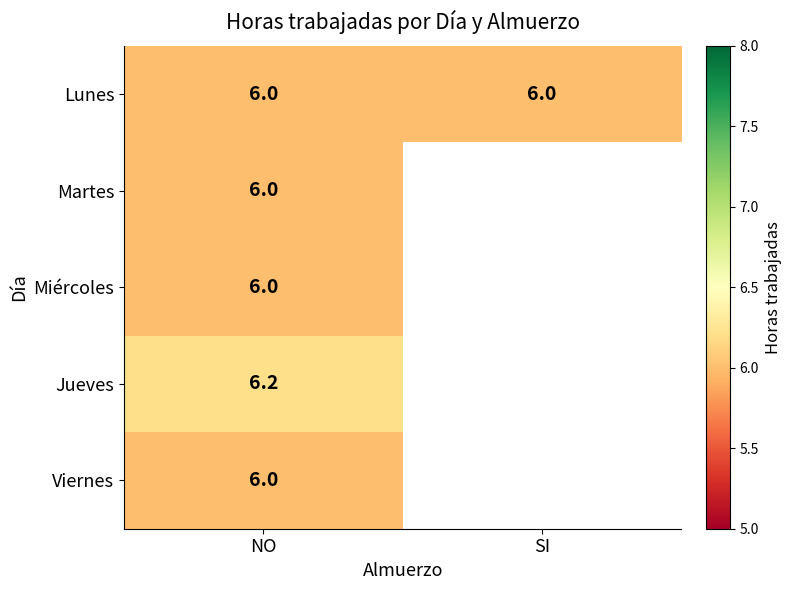

What is the difference between the highest and lowest values at NO?

0.2